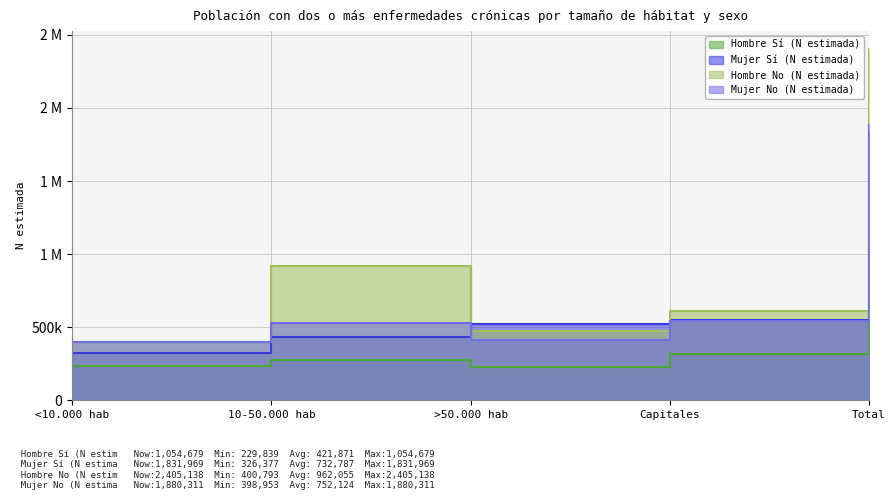

What are all the series names shown in the legend?

Hombre Sí (N estimada), Mujer Sí (N estimada), Hombre No (N estimada), Mujer No (N estimada)